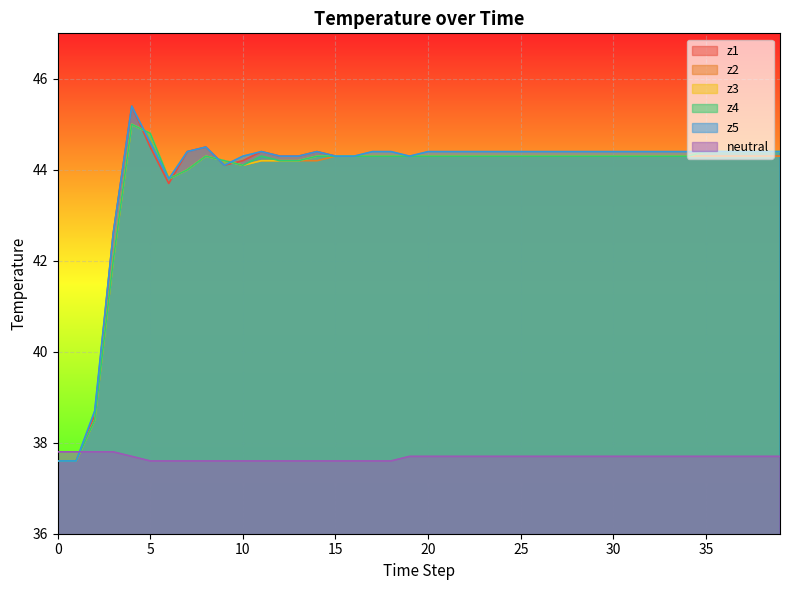

The z5 series shows 23.1 at 1. True or false?

False